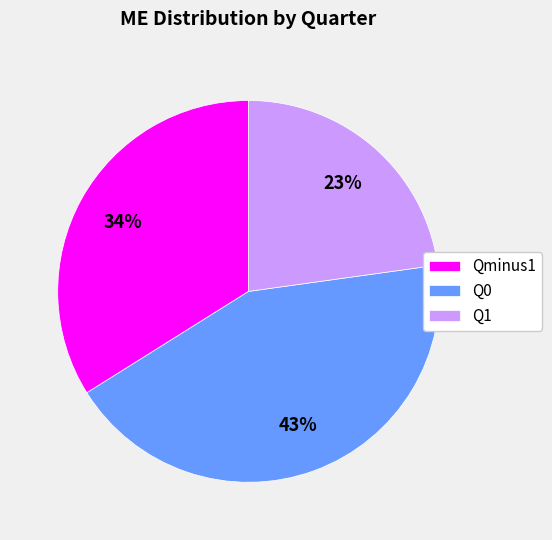

Between Q0 and Qminus1, which is larger?

Q0